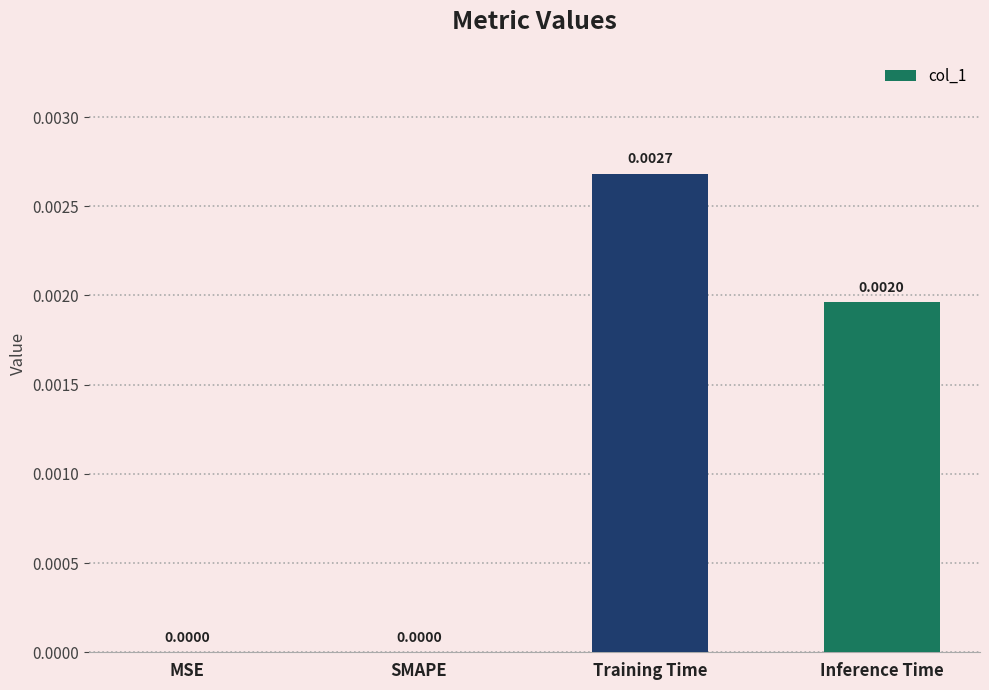

Are the bars horizontal?

No